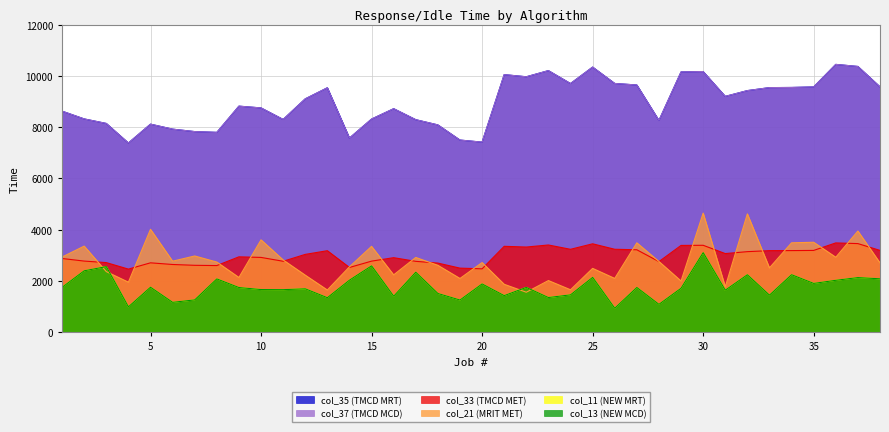

Does the chart display data point markers on the line(s)?

No